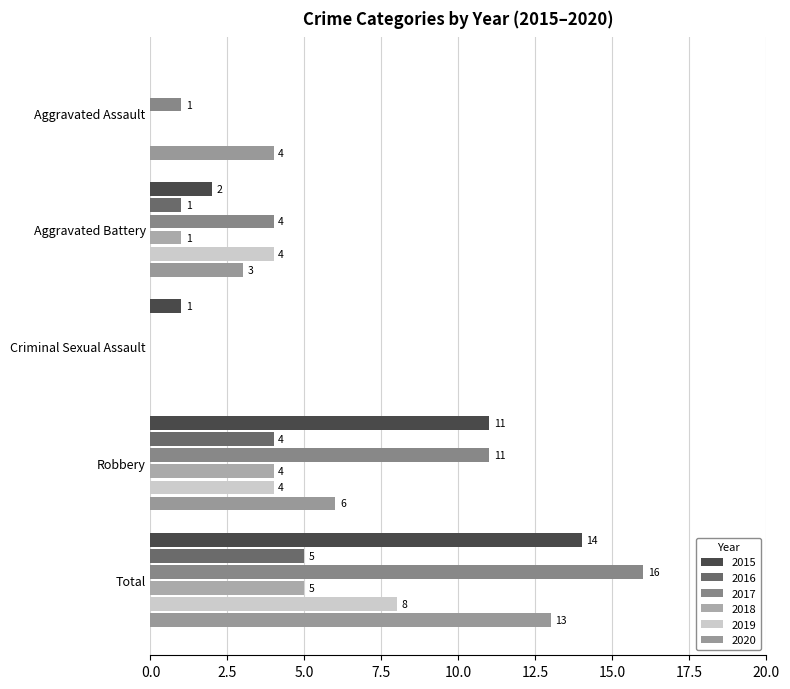

Count the number of data series in this chart.

6